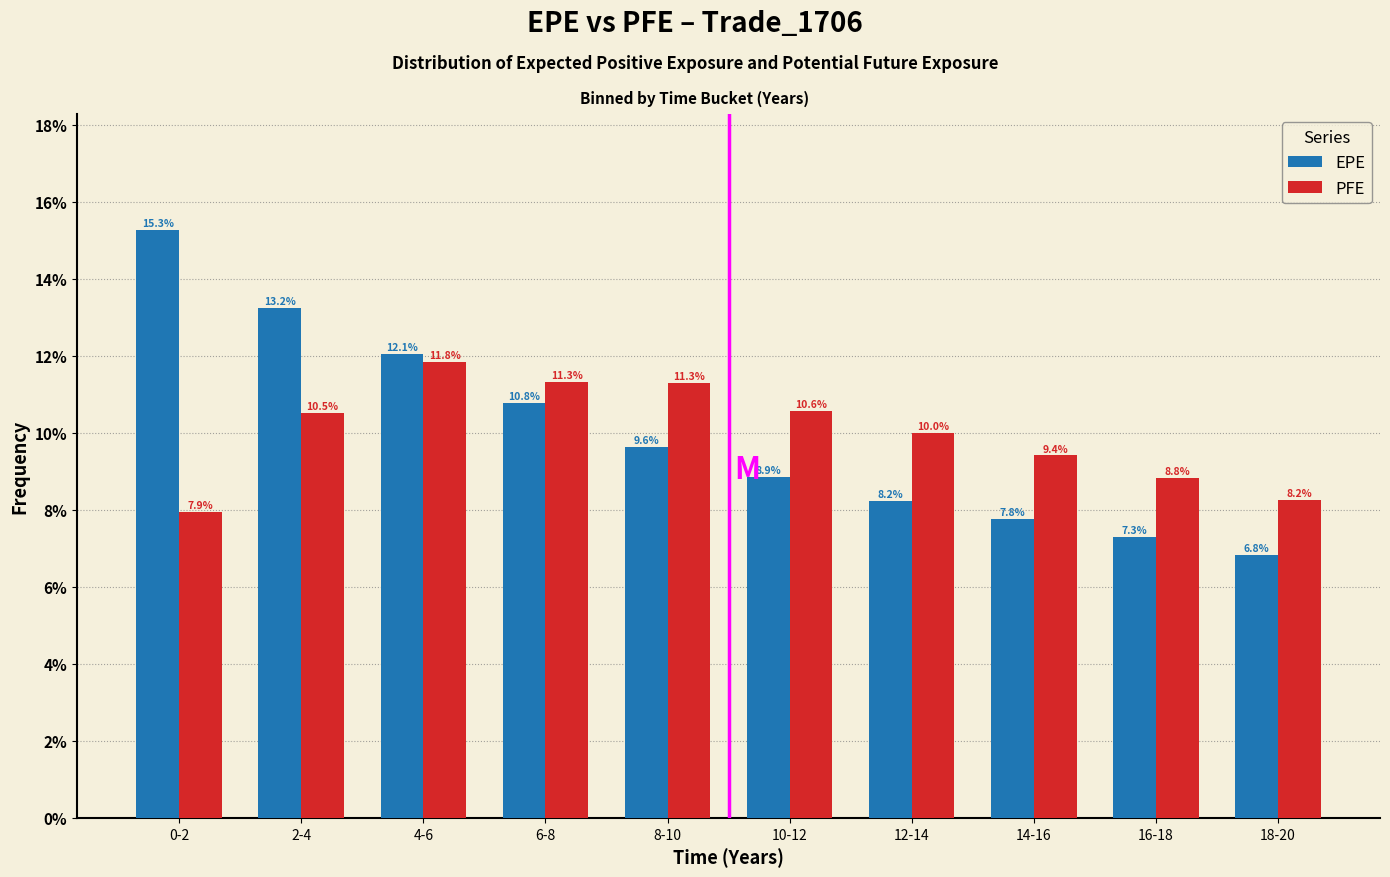

Reading left to right, what are all the values shown in this chart?

EPE: 0-2=15.3	2-4=13.2	4-6=12.1	6-8=10.8	8-10=9.6	10-12=8.9	12-14=8.2	14-16=7.8	16-18=7.3	18-20=6.8
PFE: 0-2=7.9	2-4=10.5	4-6=11.8	6-8=11.3	8-10=11.3	10-12=10.6	12-14=10.0	14-16=9.4	16-18=8.8	18-20=8.2